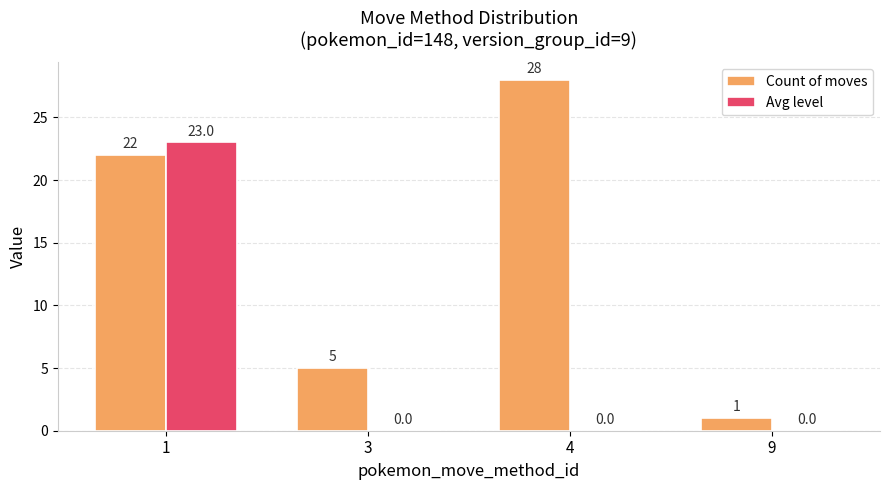

Is it true that Avg level equals 0 at 4?

True